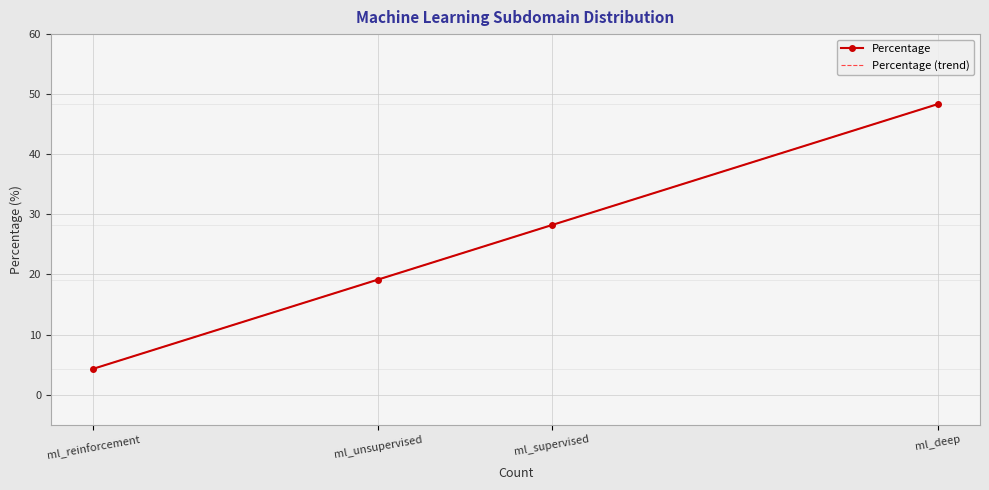

True or false: Percentage and Percentage (trend) cross at least once.

False